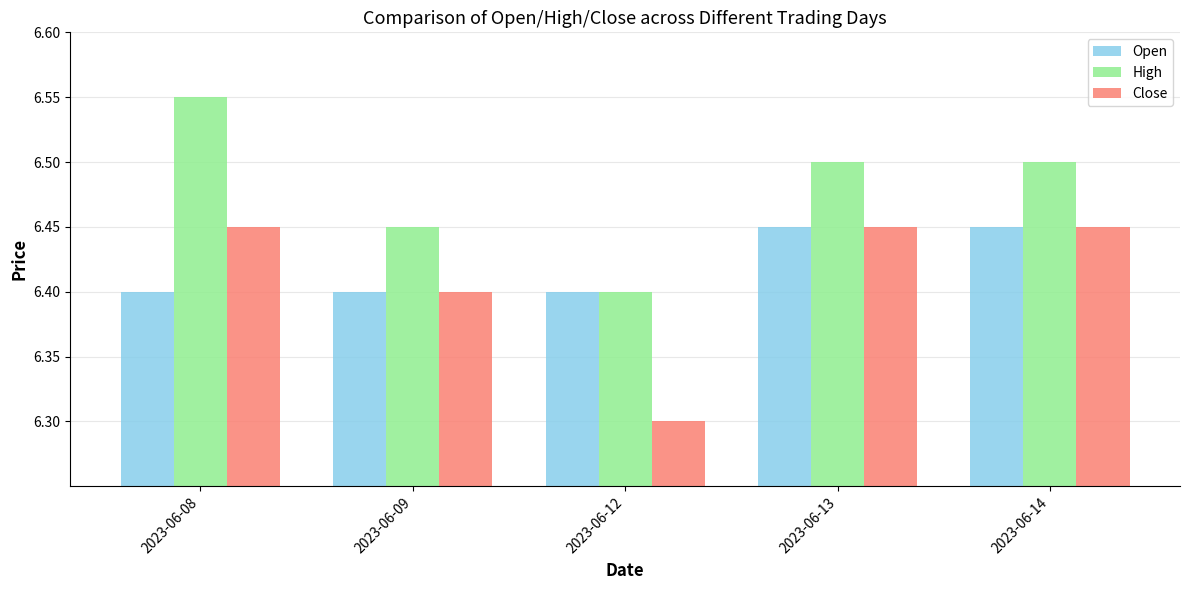

The Close series shows 6.4 at 2023-06-13. True or false?

True